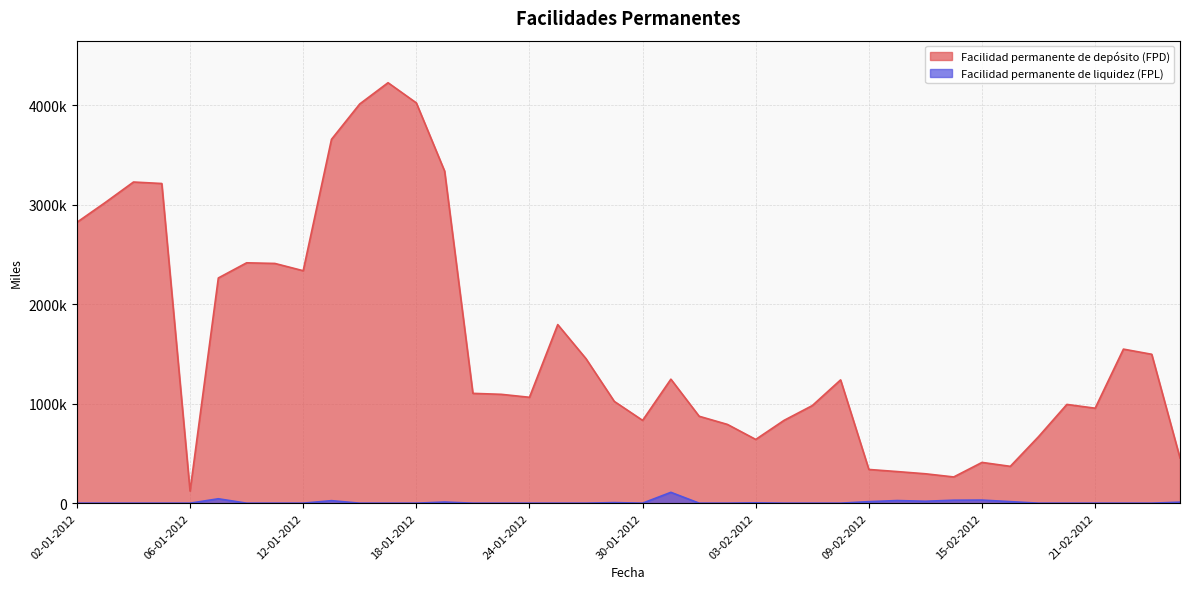

What is the lowest value of the Facilidad permanente de depósito (FPD) series?

121500